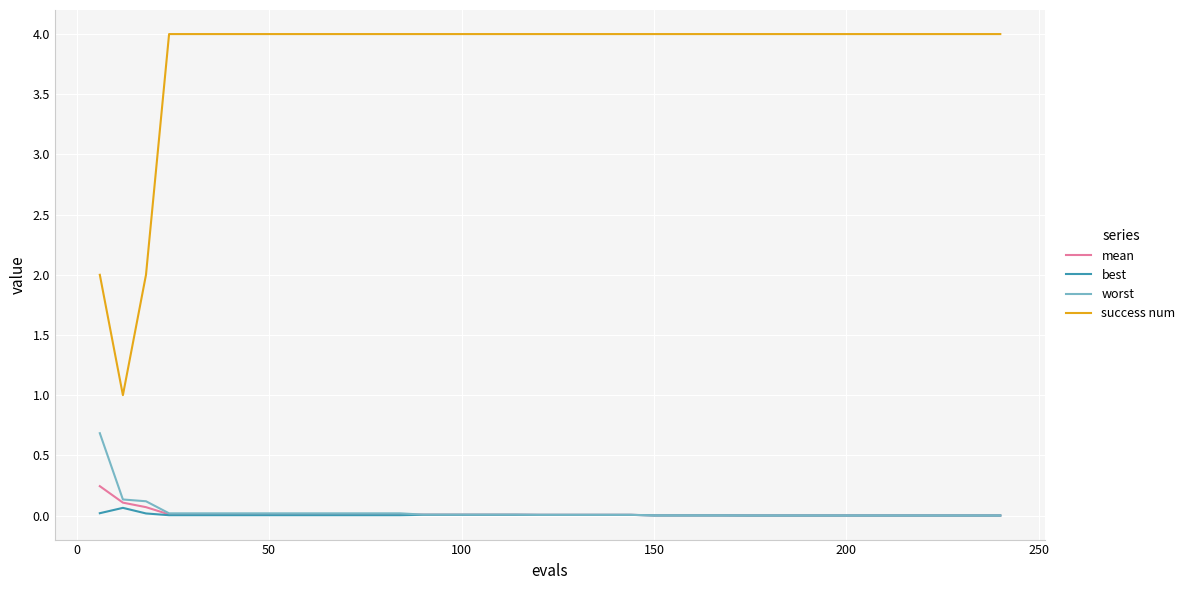

What is the maximum value for success num?

4.0